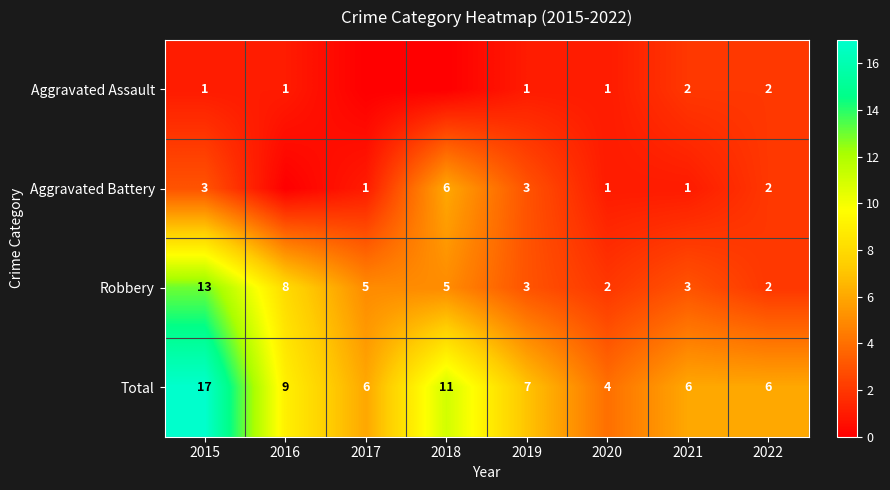

Rank the series at 2015 from lowest to highest value.

Aggravated Assault, Aggravated Battery, Robbery, Total